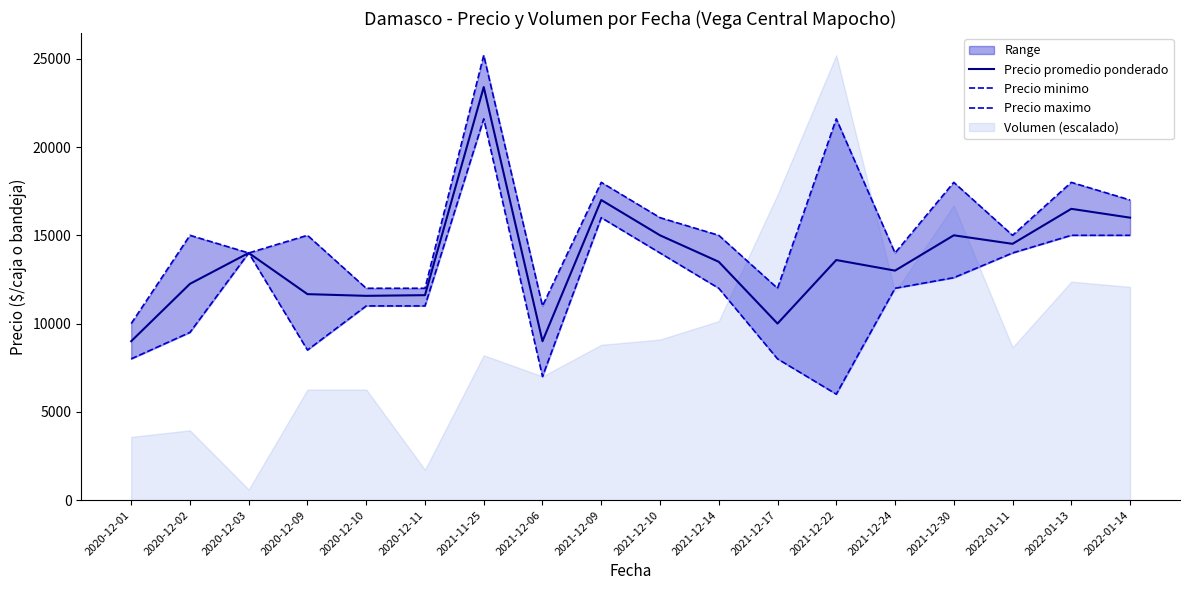

How many interior local valleys does the Precio maximo series have?

5